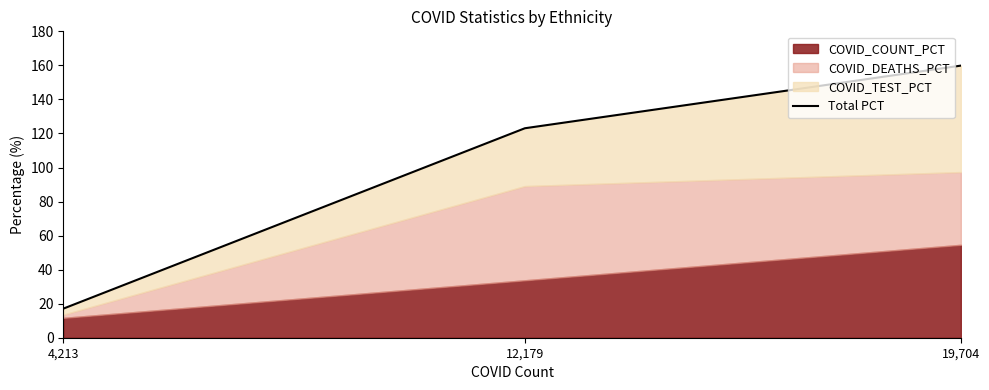

What is the average value?

100.0